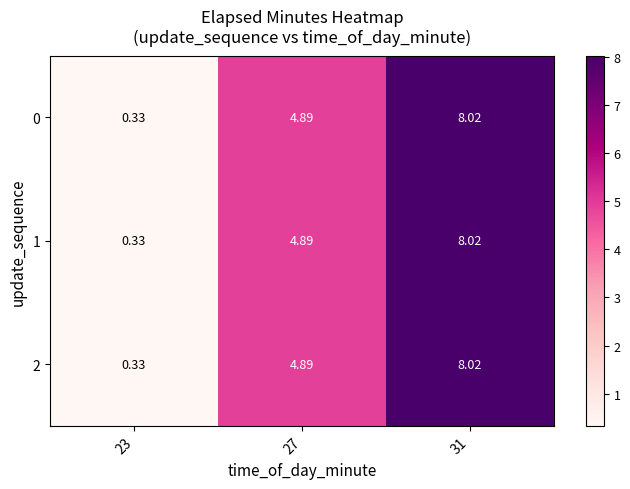

Count the number of categories in the chart.

3